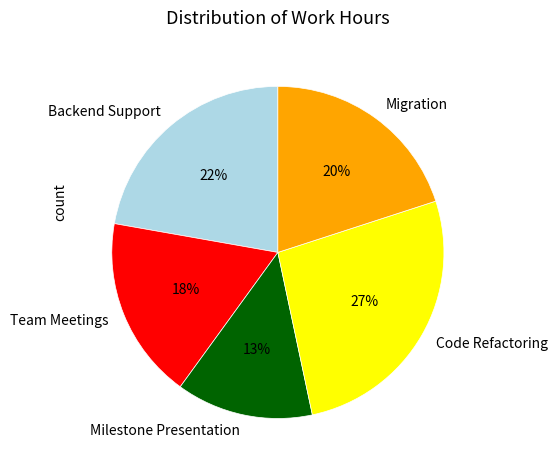

Which category has the smallest portion of the pie?

Milestone Presentation